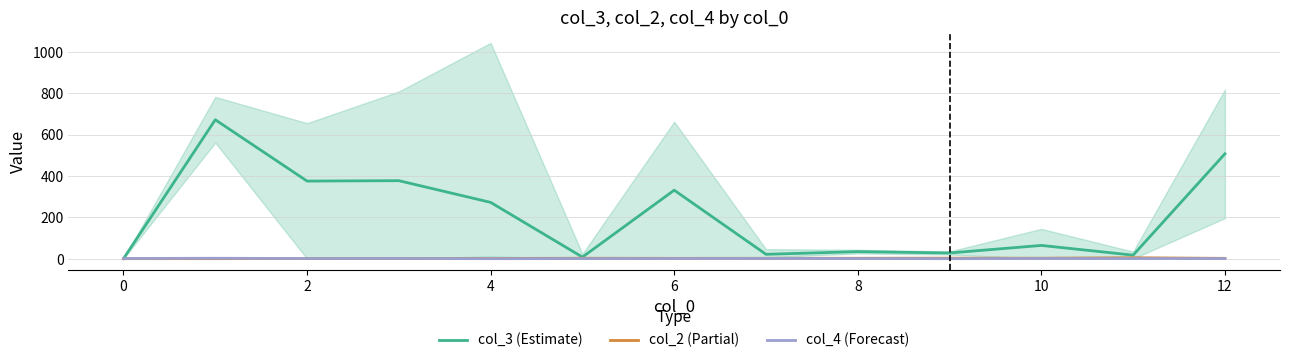

What is the sum of all col_4 (Forecast) values?

21.2